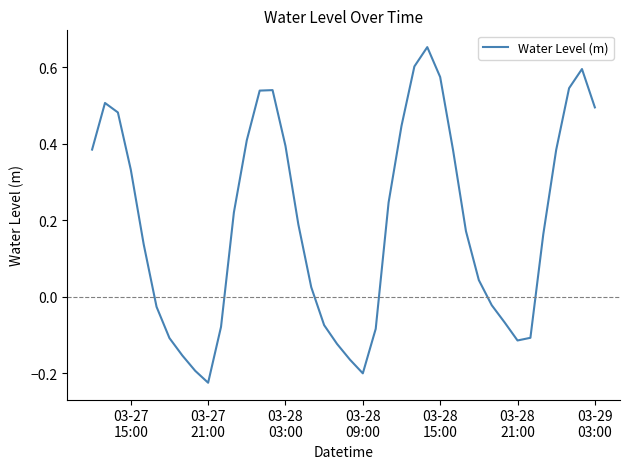

What is the difference between the maximum and minimum values?

0.9